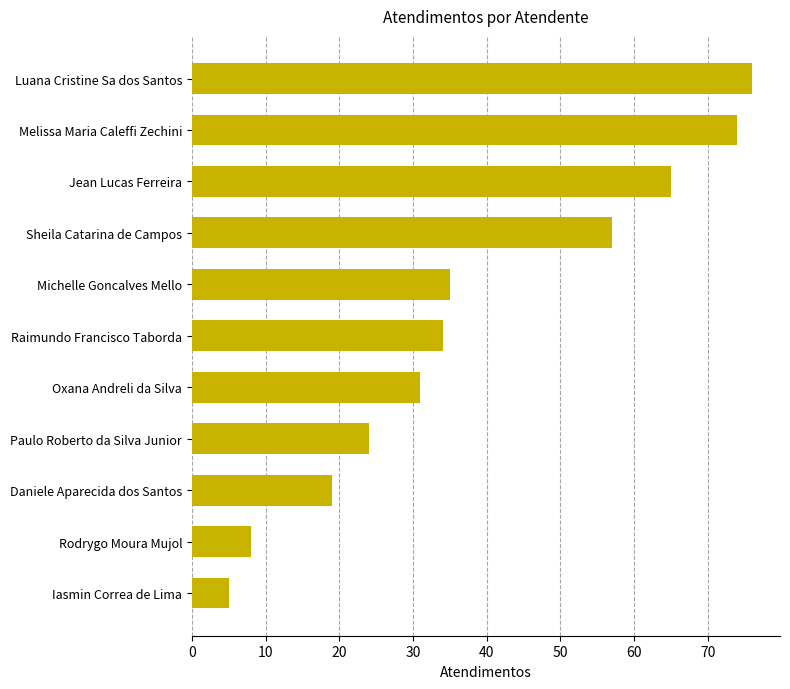

Reading top to bottom, list all the values displayed in this chart.

76	74	65	57	35	34	31	24	19	8	5